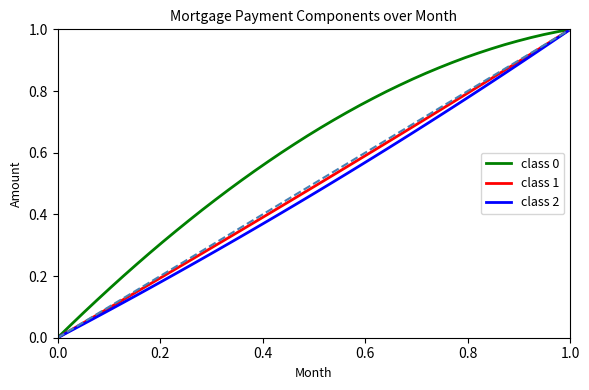

True or false: class 0 and class 2 intersect in this chart.

False